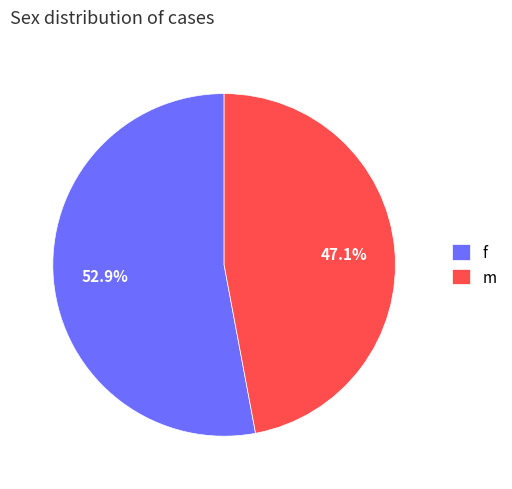

Which slice represents more than half of the pie?

f